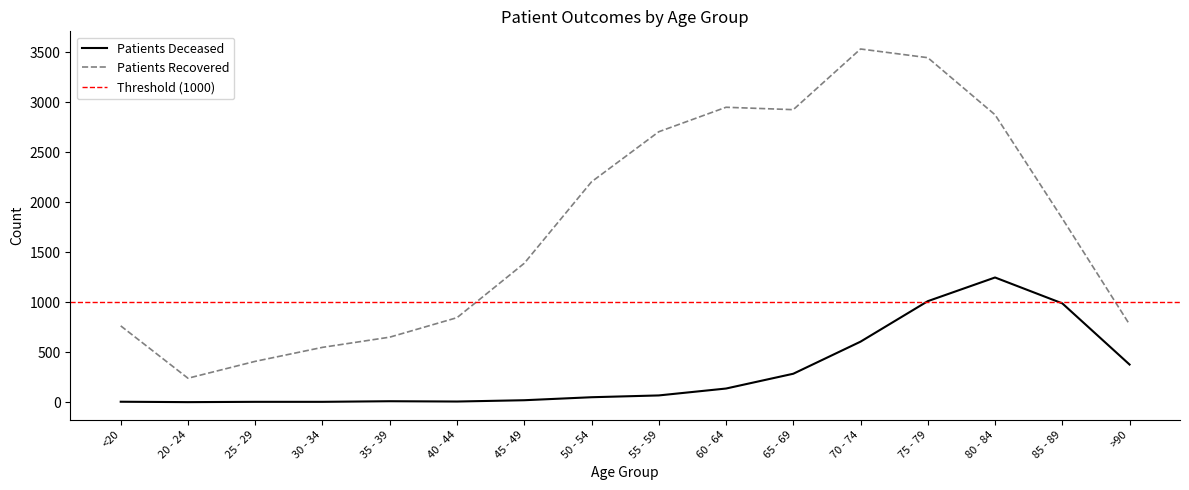

Which category has the lowest value in the patients_recovered series?

20 - 24